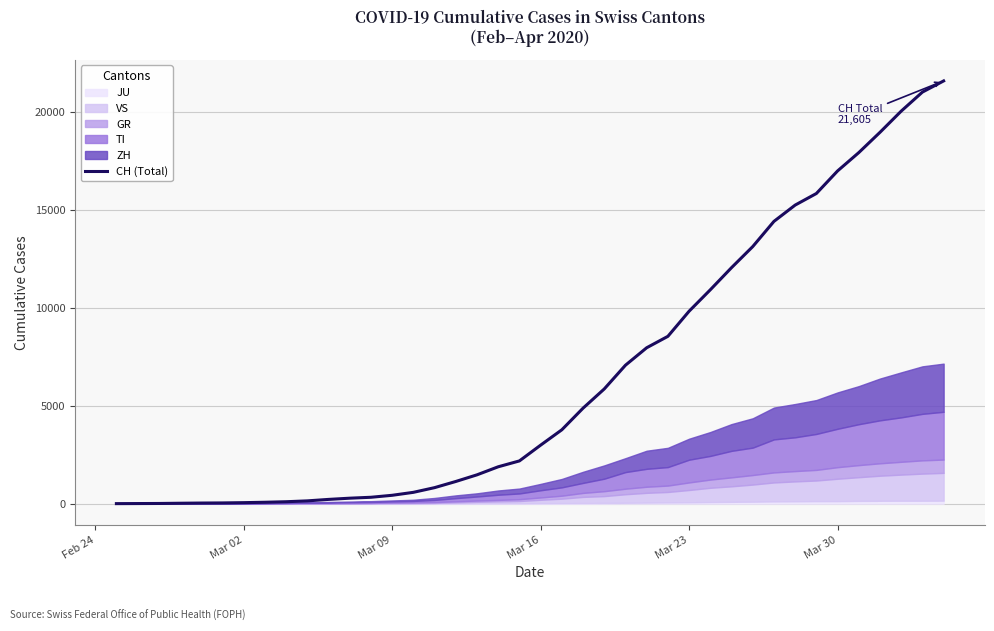

What is the maximum value for CH (Total)?

21605